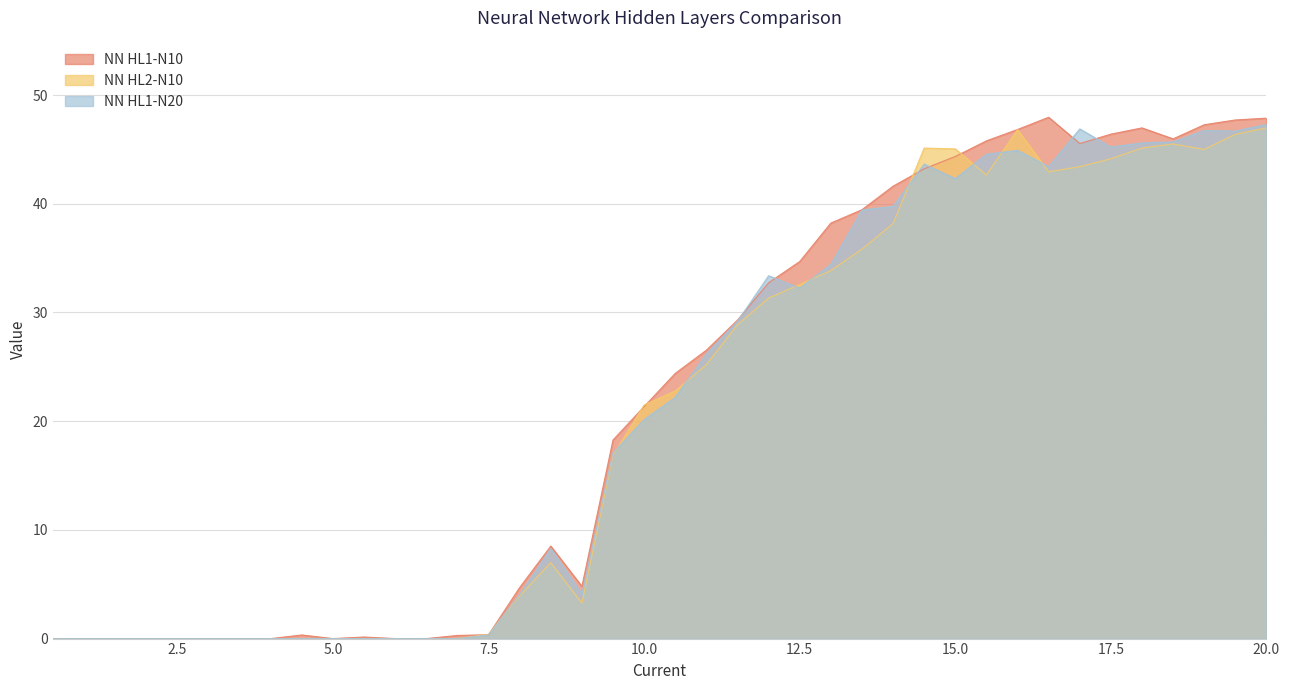

Where does the NN HL2-N10 series first go above 22?

10.5